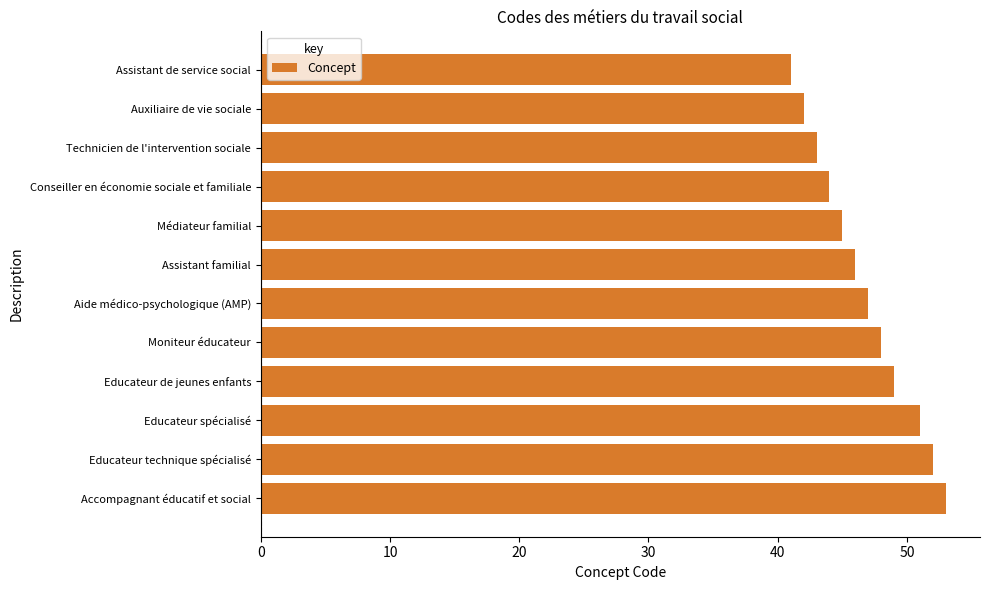

What is the label of the 10th bar from the bottom?

Technicien de l'intervention sociale